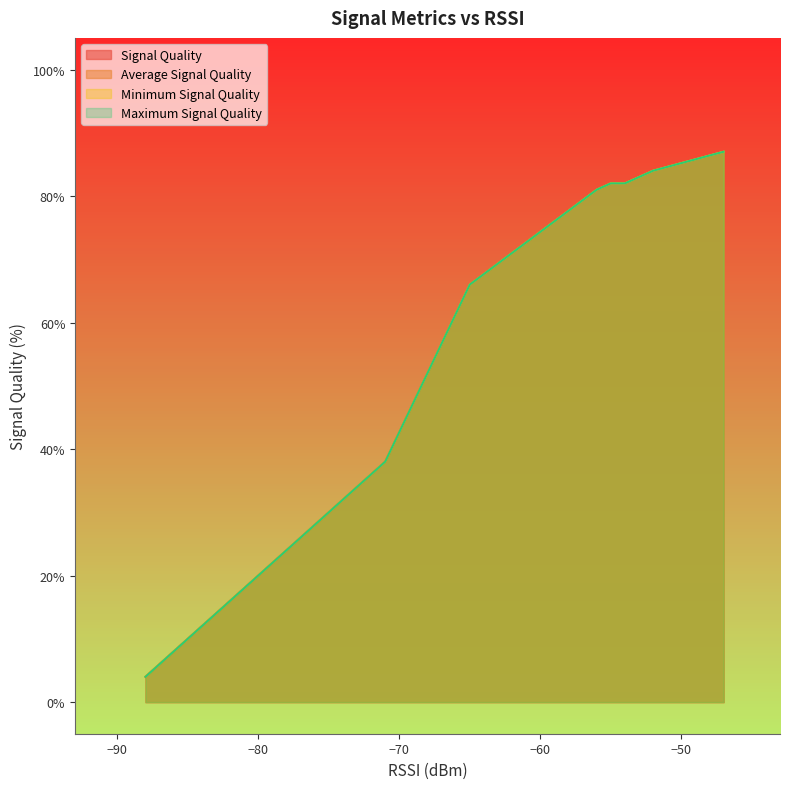

Between 7 and 15, which series saw the biggest shift?

Signal Quality